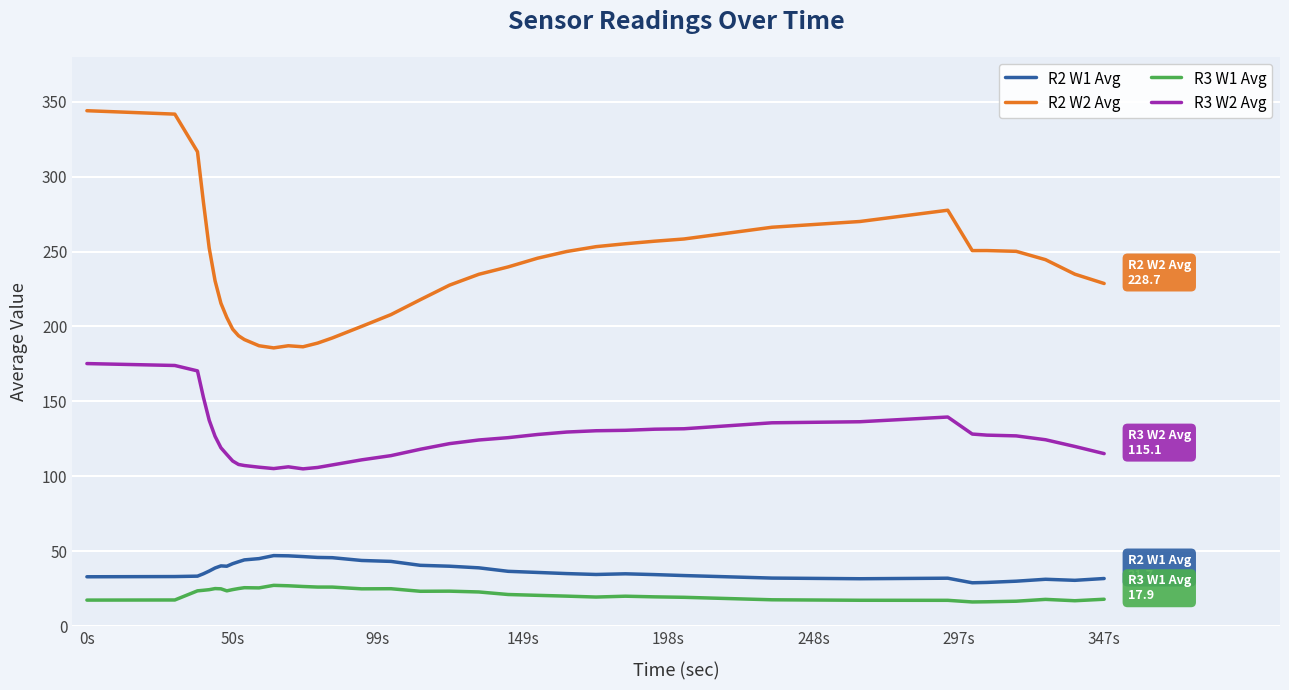

What is the sum of all R2 W2 Avg values?

9021.0